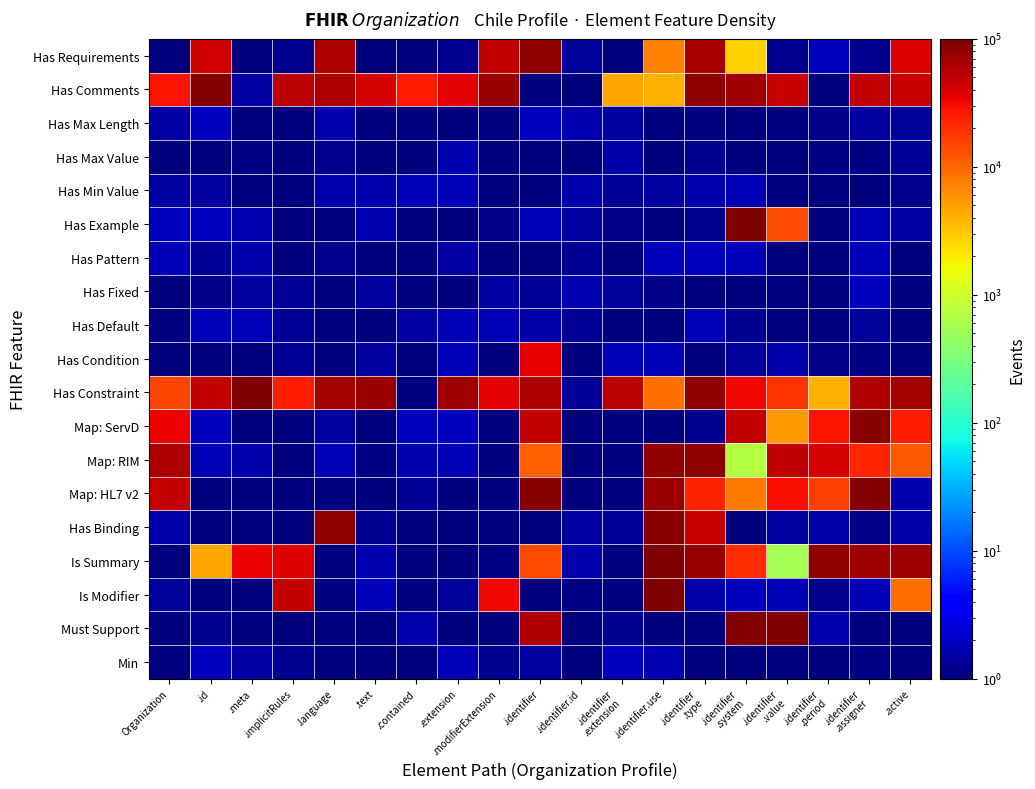

How many series are shown in this chart?

19